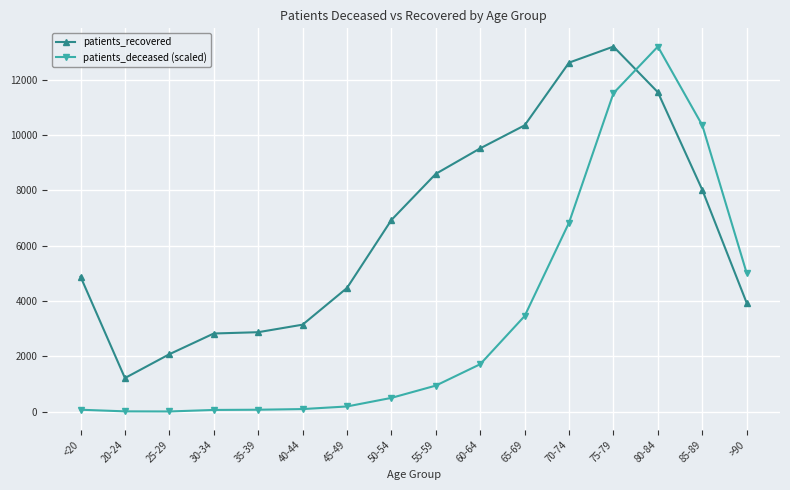

How many distinct data groups are displayed?

2